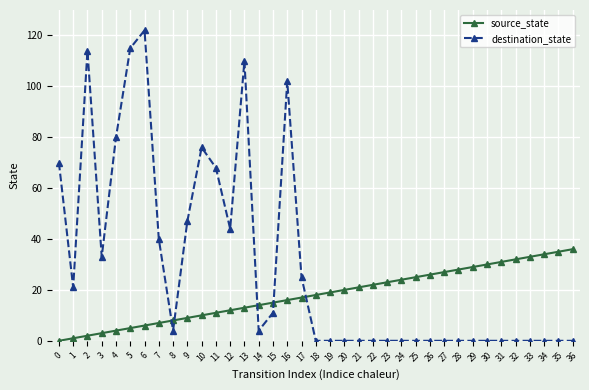

Which series has the largest total across all categories?

destination_state